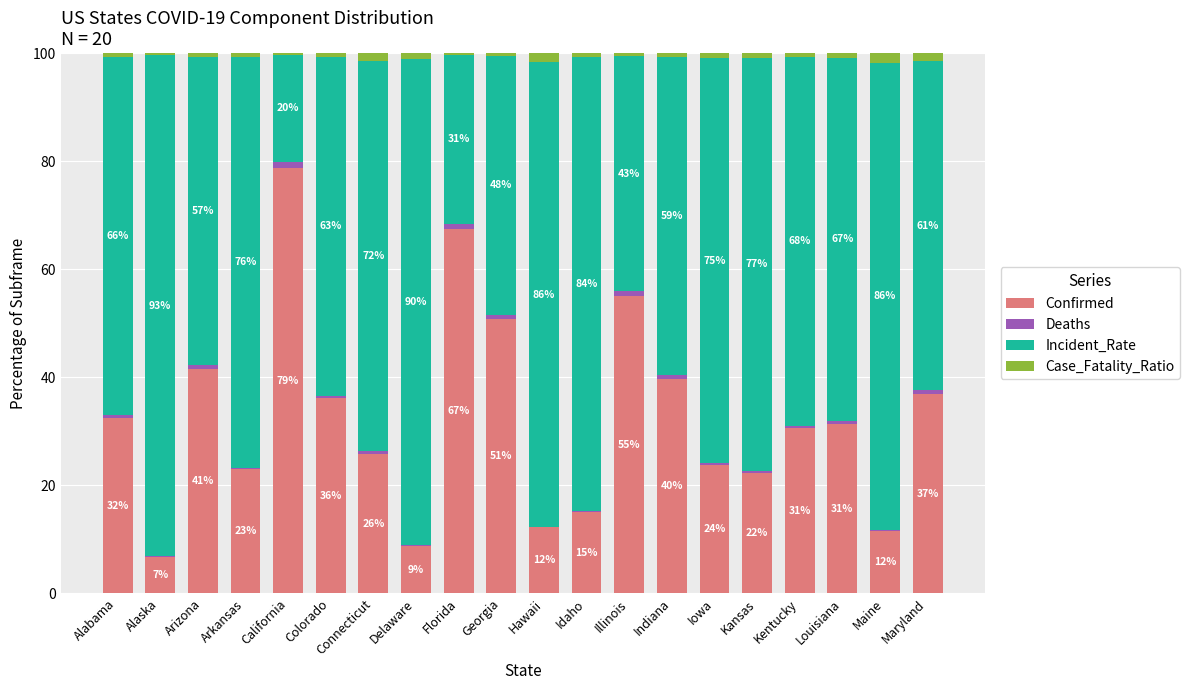

The value of Confirmed at Alabama is 32.5. True or false?

True